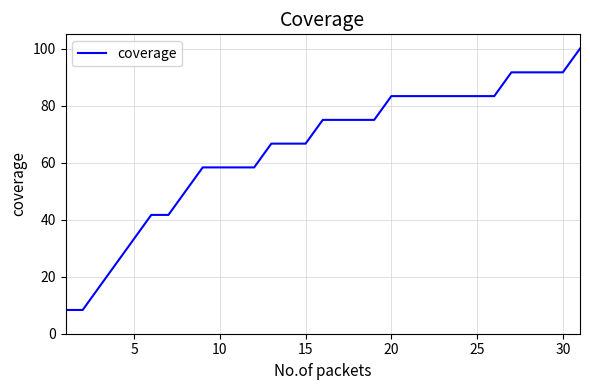

Does the chart display data point markers on the line(s)?

No